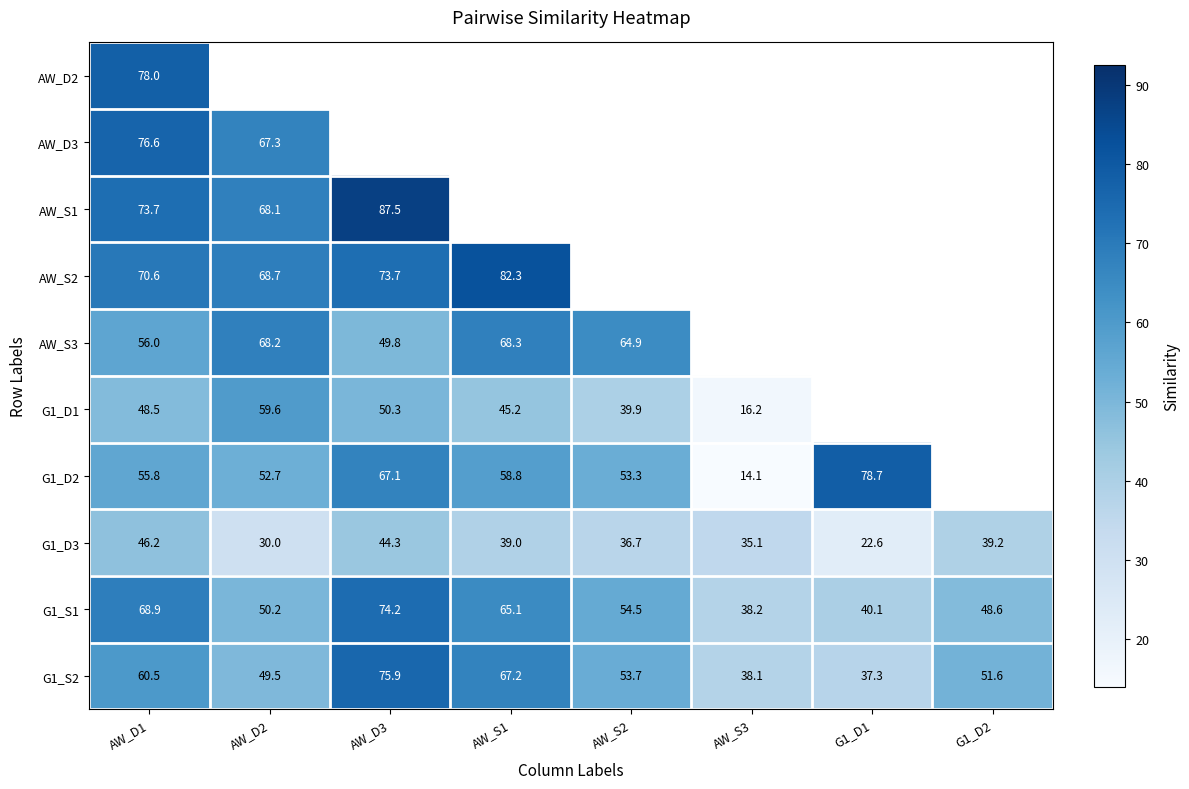

Which has a higher value, AW_D3 or AW_D1?

AW_D1